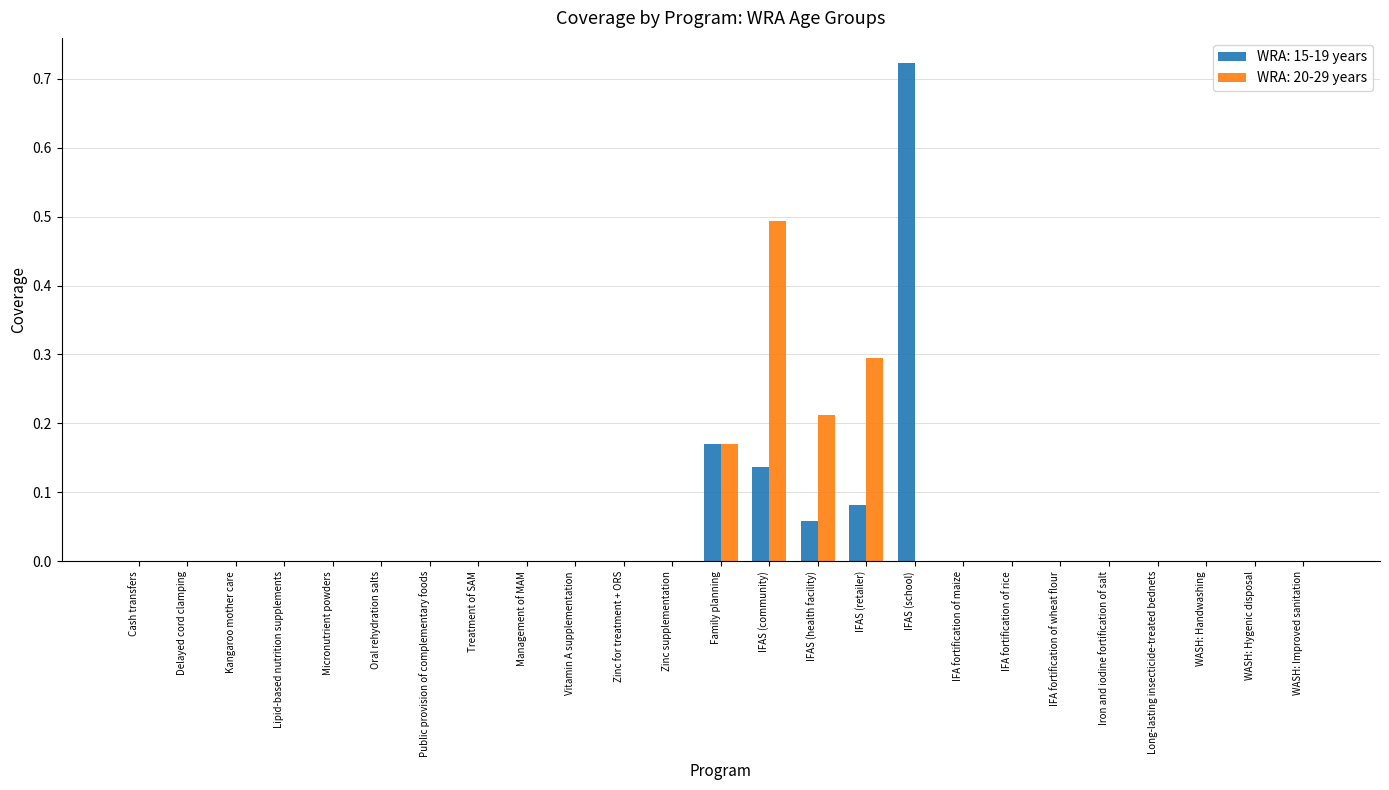

Count the number of categories in the chart.

25